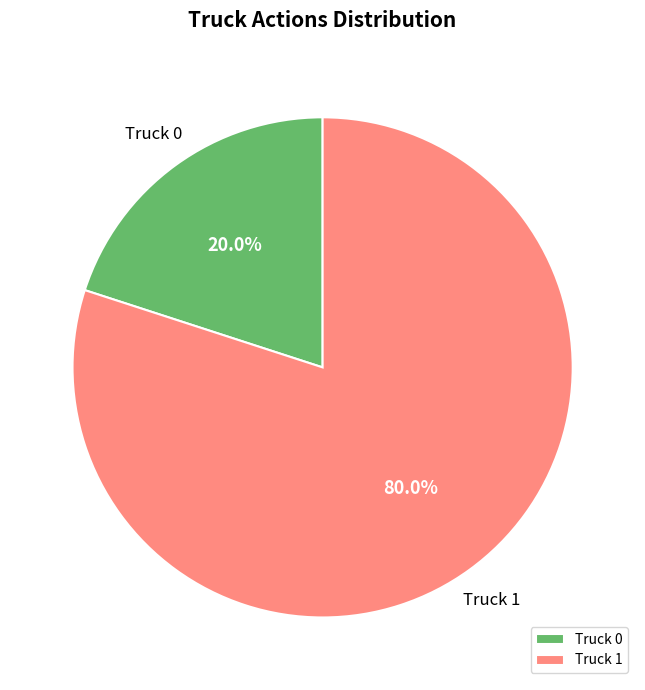

How much of the chart is everything except Truck 0?

80.0%